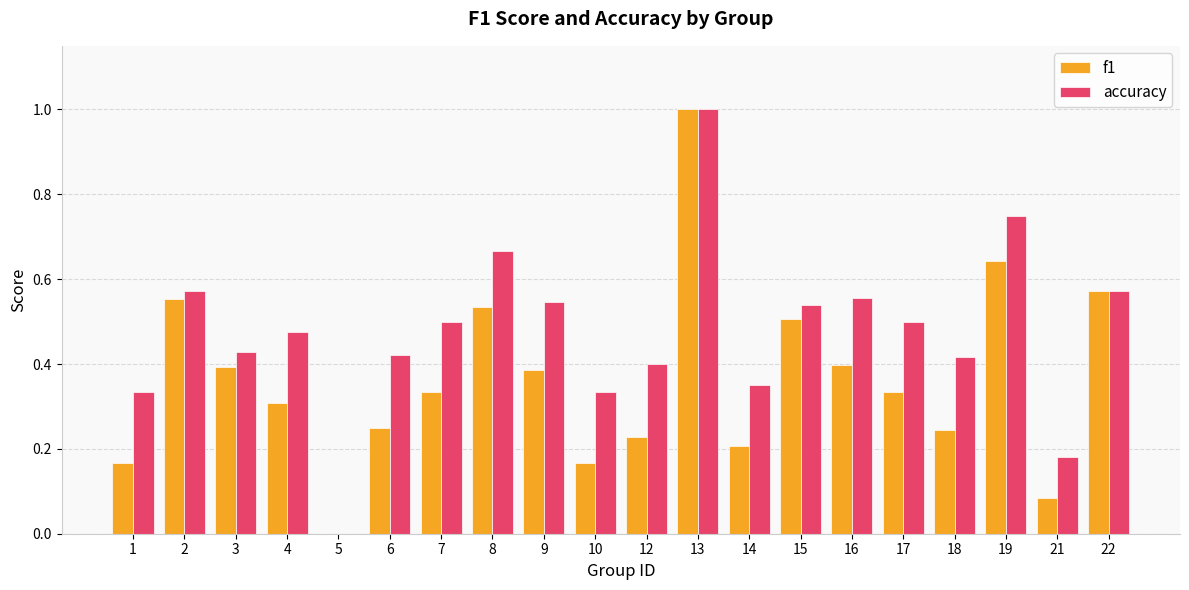

True or false: f1 has a value of 0.2 at 14.

True